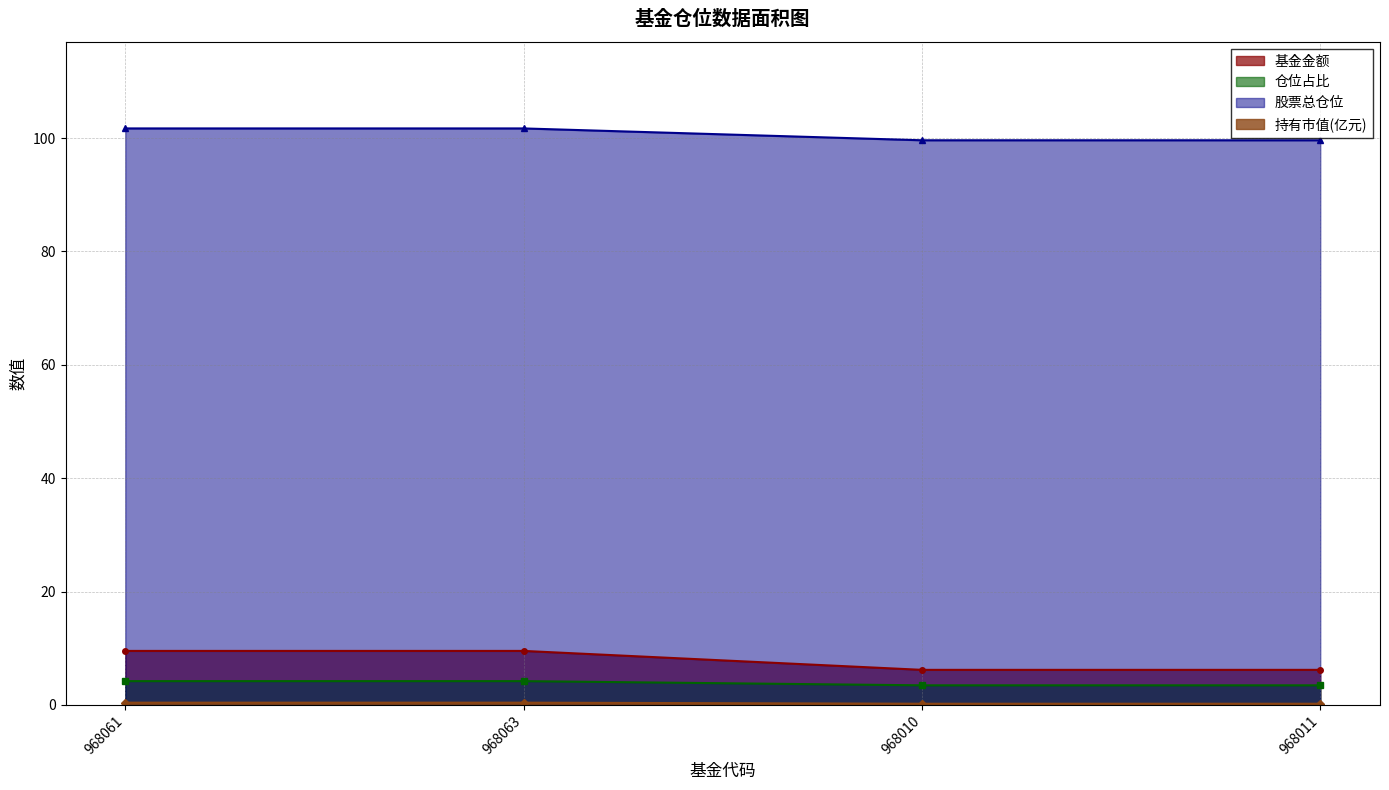

Is it true that 基金金额 equals 6.2 at 968010?

True